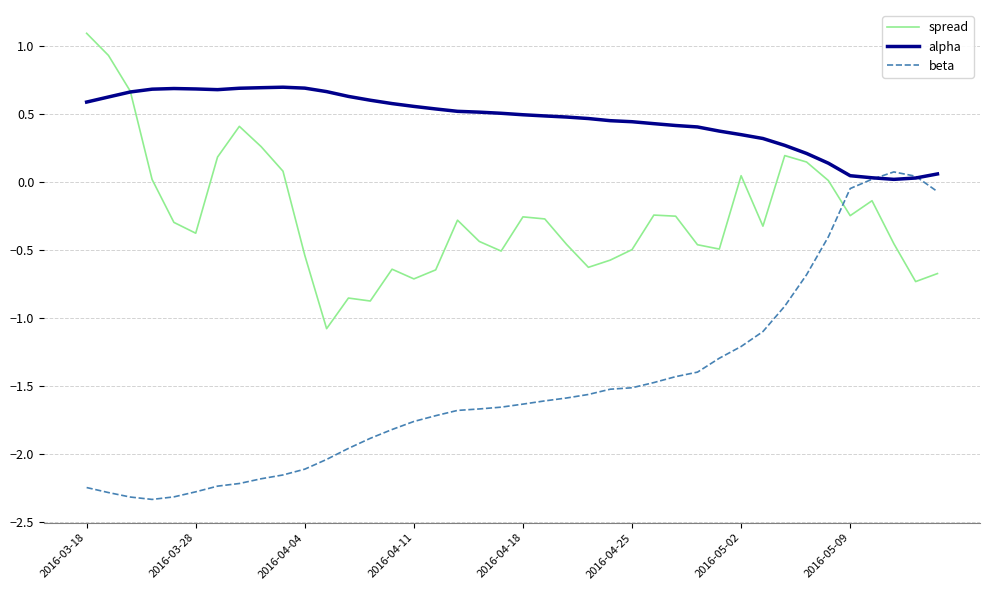

True or false: beta and spread intersect in this chart.

True